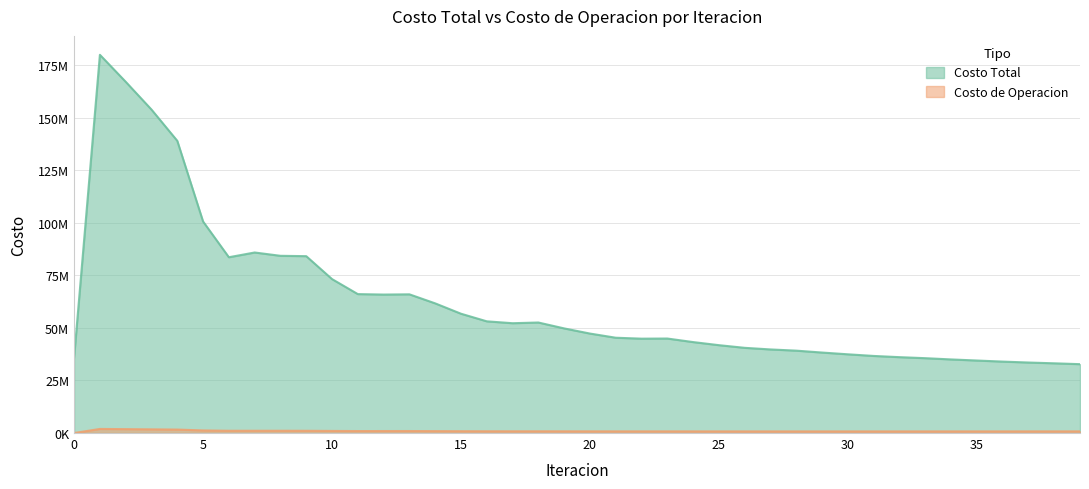

True or false: Costo de Operacion has a value of 850559.4 at 4.

False